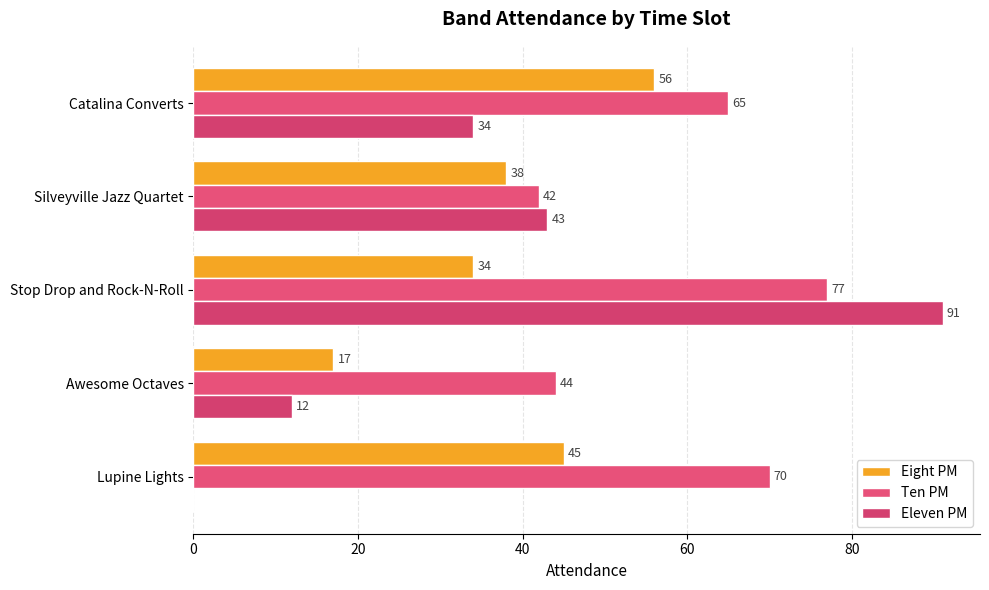

Reading right to left, transcribe all the data shown in this chart.

Eight PM: 56	38	34	17	45
Ten PM: 65	42	77	44	70
Eleven PM: 34	43	91	12	0